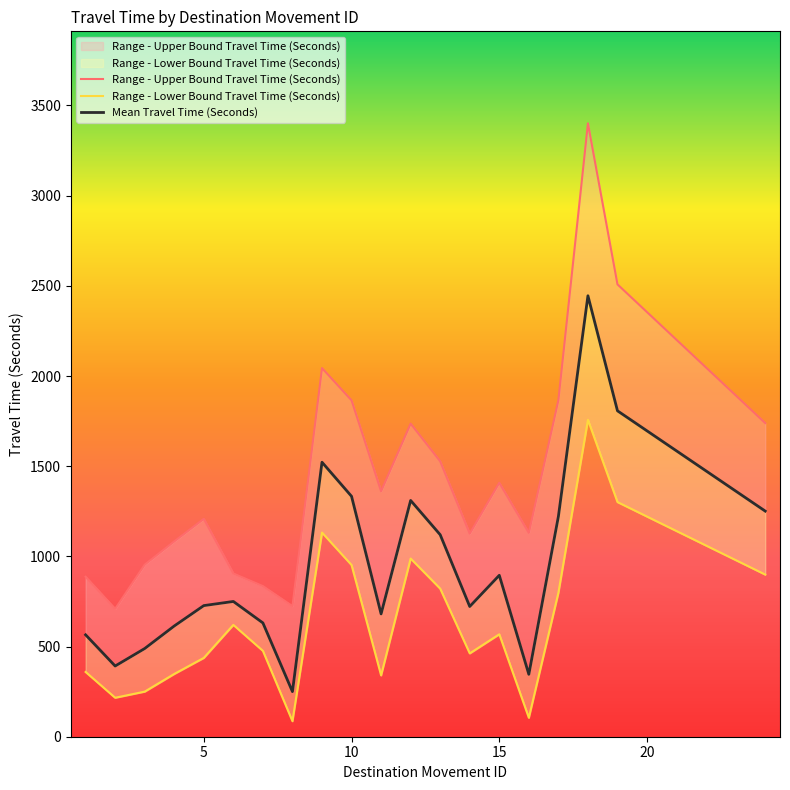

What is the difference between the maximum and minimum values in the Range - Lower Bound Travel Time (Seconds) series?

1671